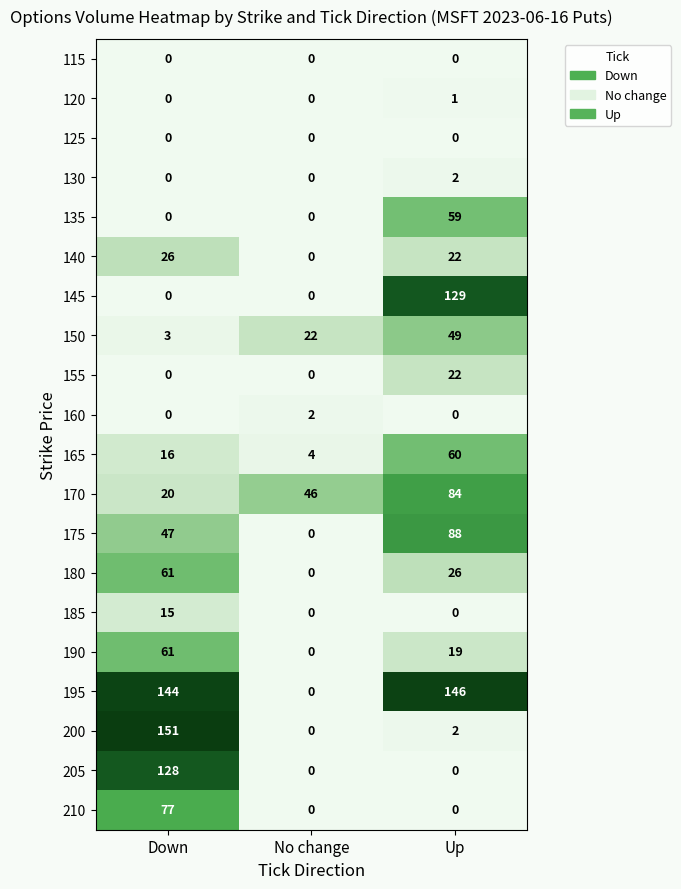

Is it true that 180 equals -26 at No change?

False